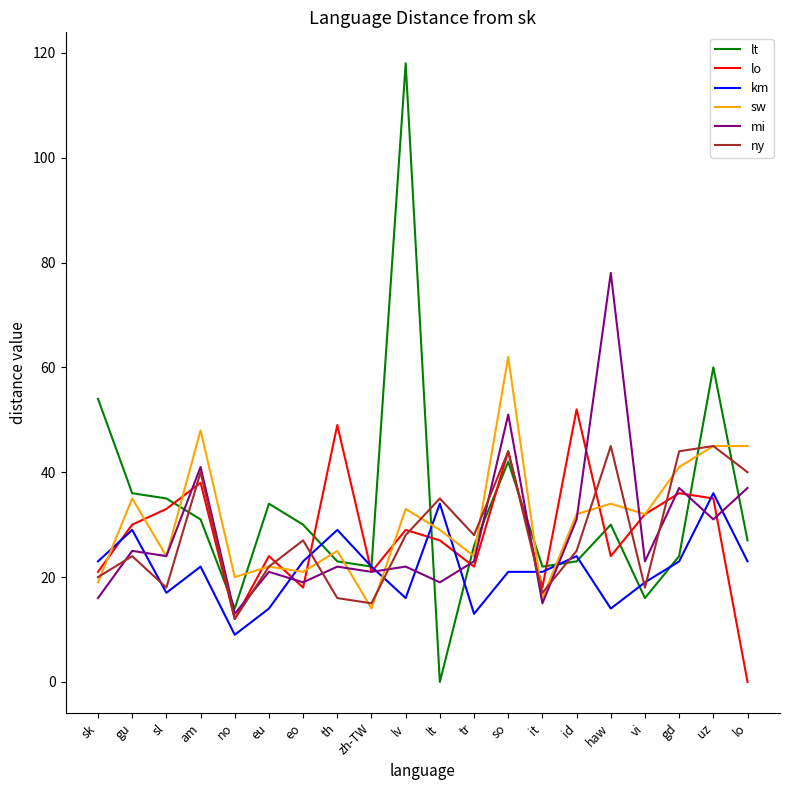

True or false: km has a value of 11 at am.

False